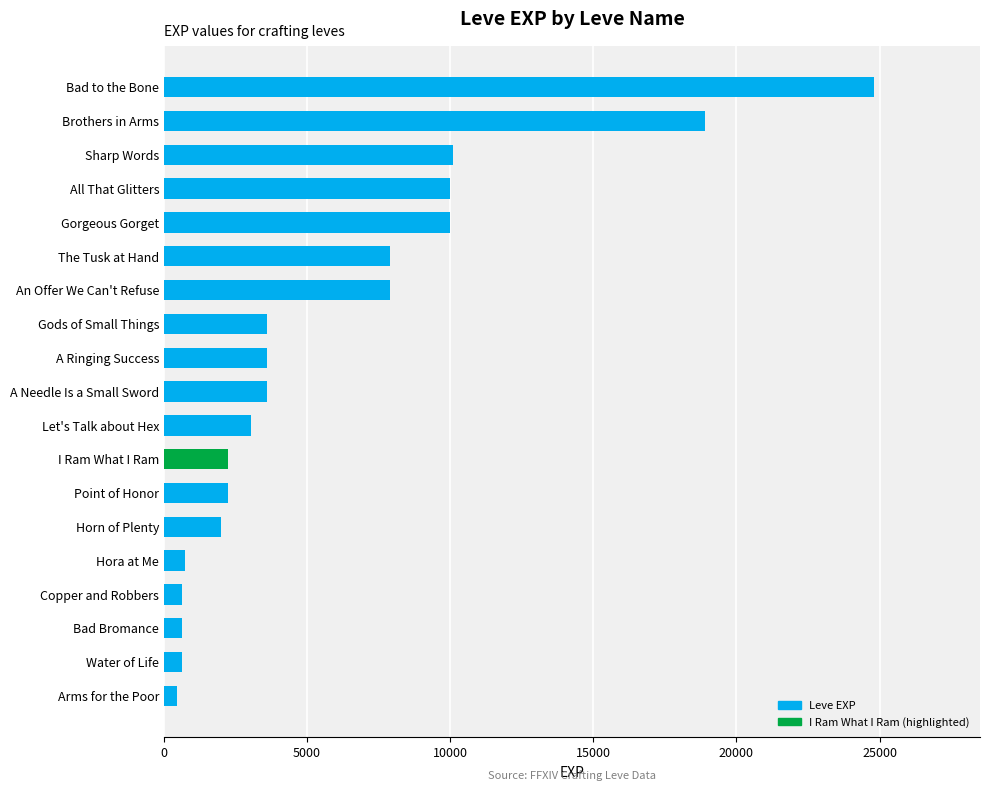

What is the difference between the second highest and second lowest values?

18280